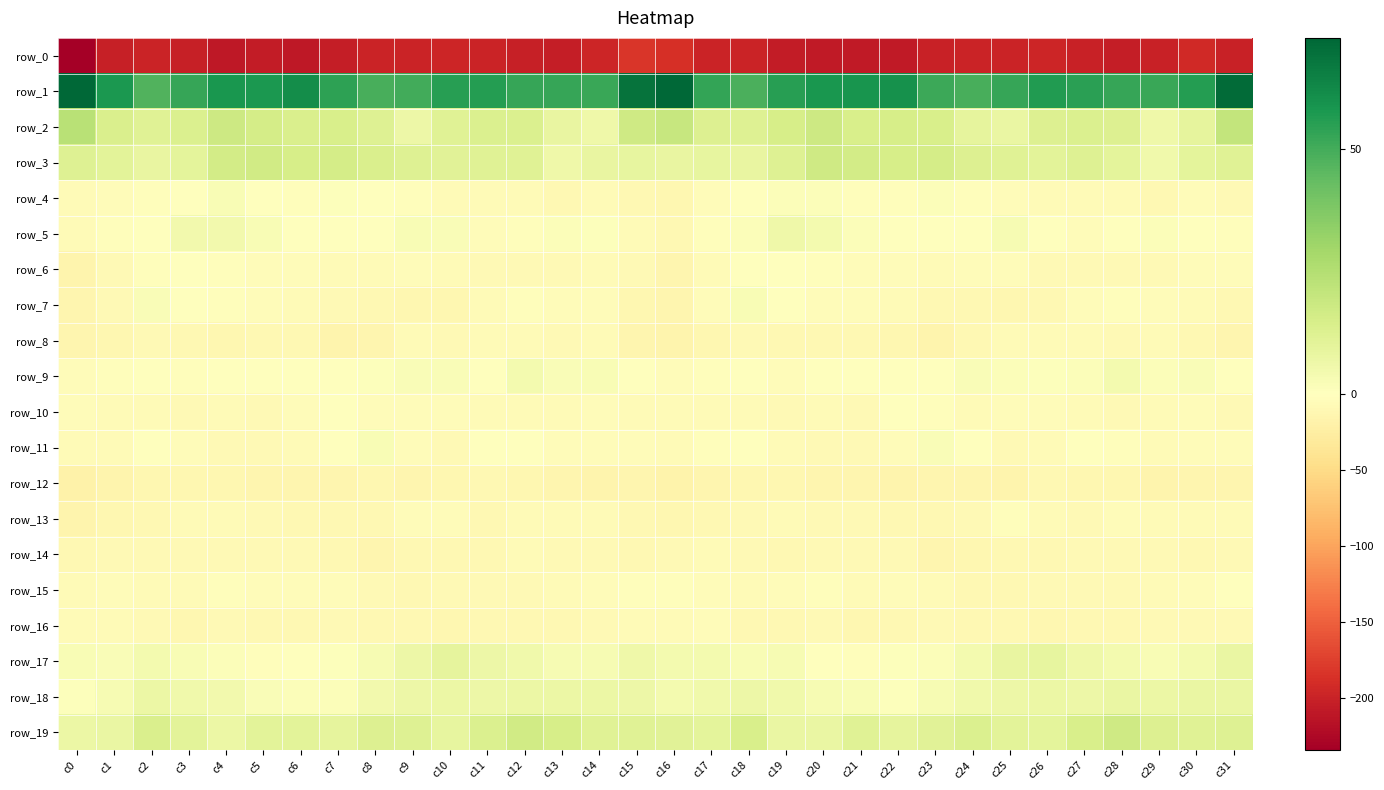

Is the value of row_6 at c8 greater than the value of row_17 at c11?

No